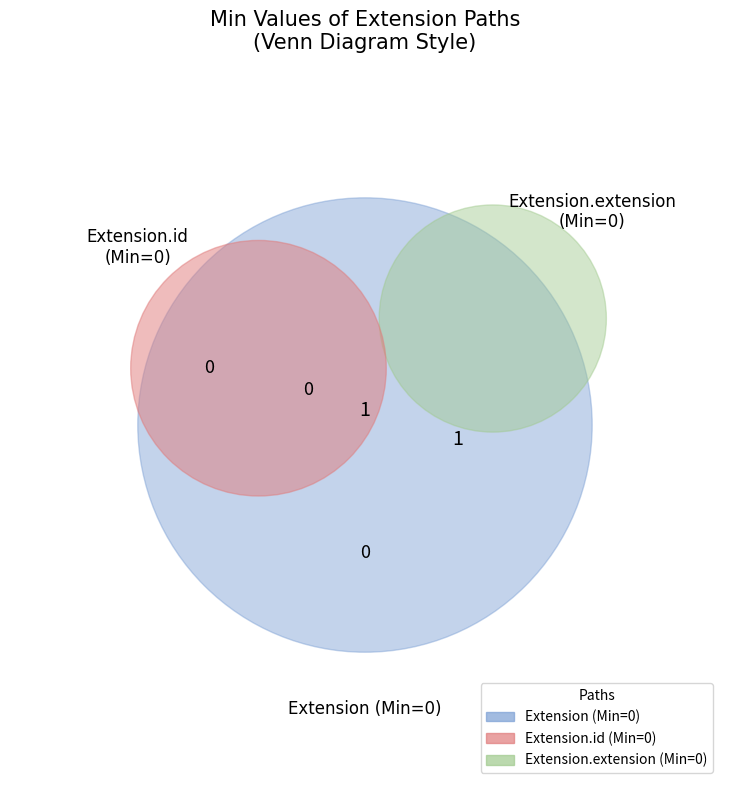

To the nearest percent, what is the difference between the largest and smallest slice percentages?

50%